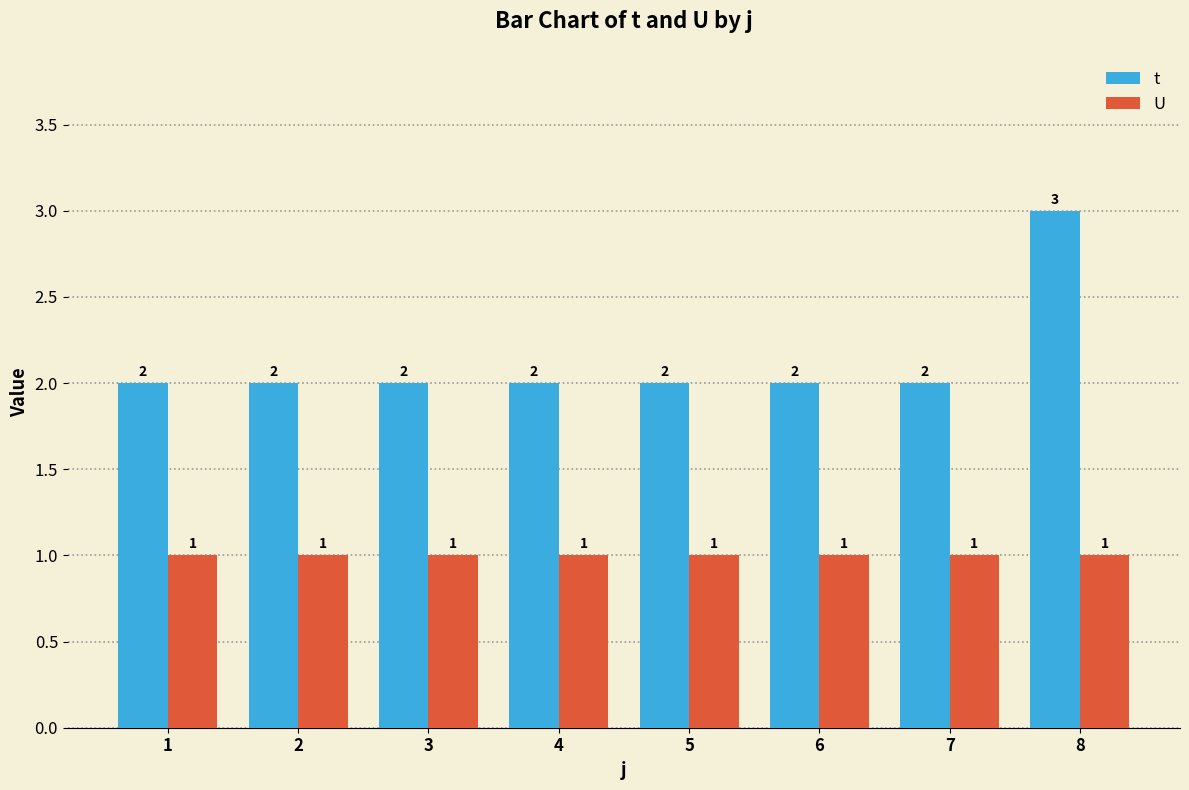

Which series has the largest total across all categories?

t